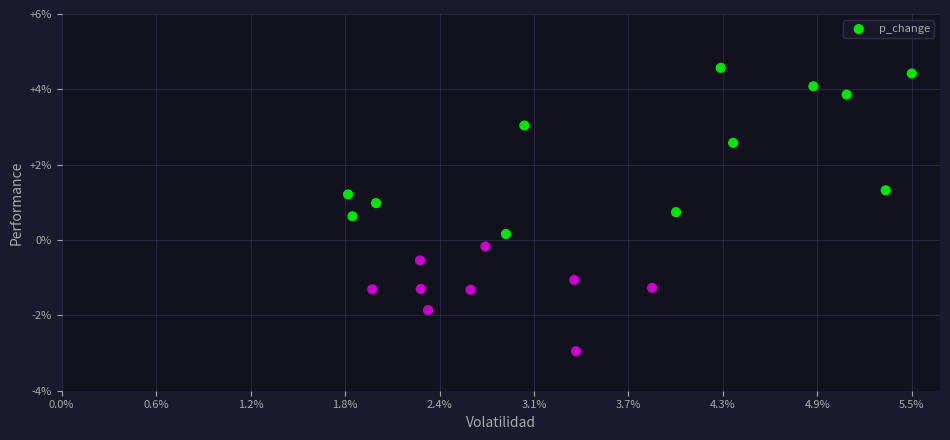

What is the range of Y values (max minus min)?

7.5